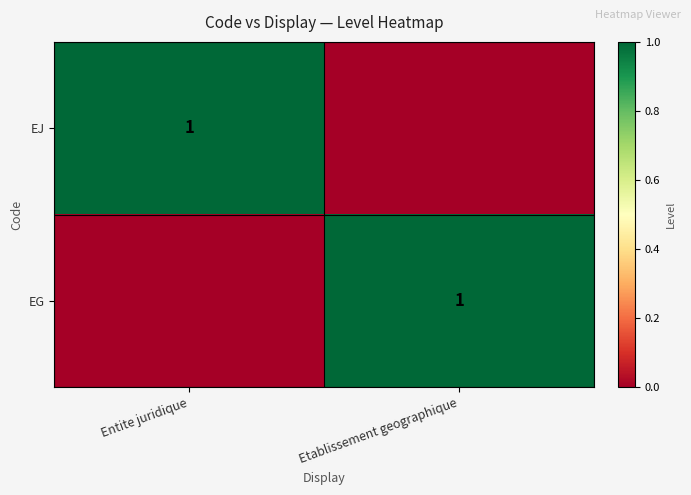

True or false: EG has a value of 0 at Etablissement geographique.

False